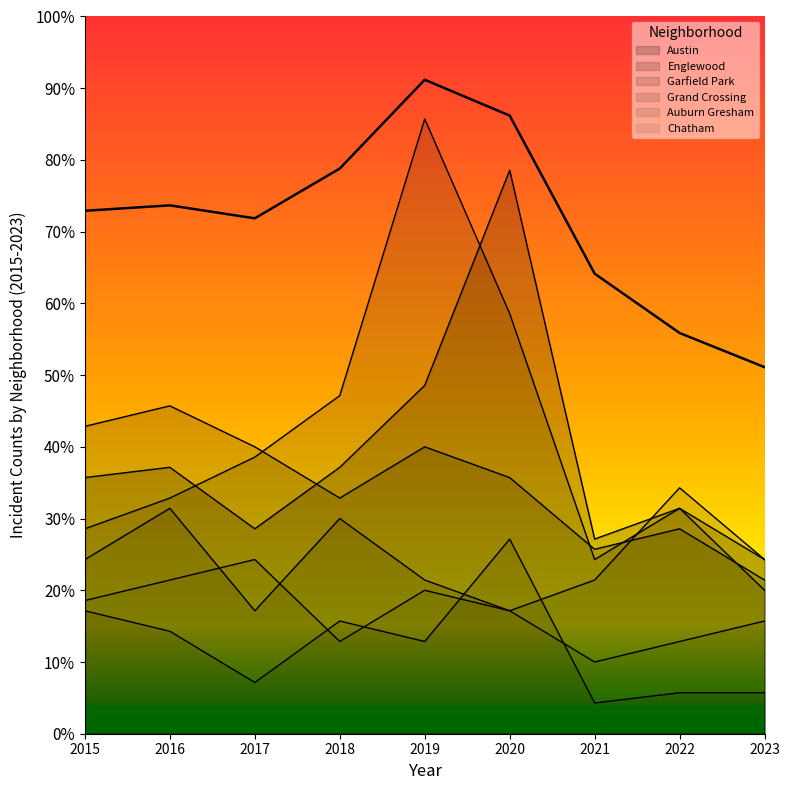

At which category does the chart reach its minimum across all series?

2021